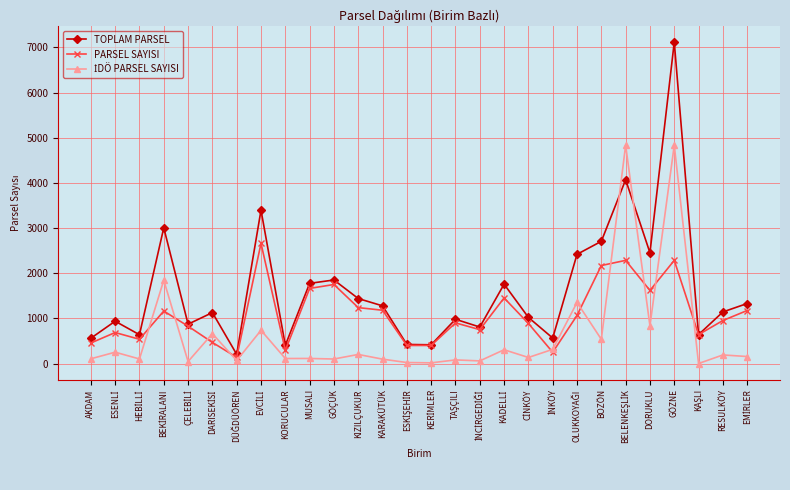

How many data points does each series have?

28